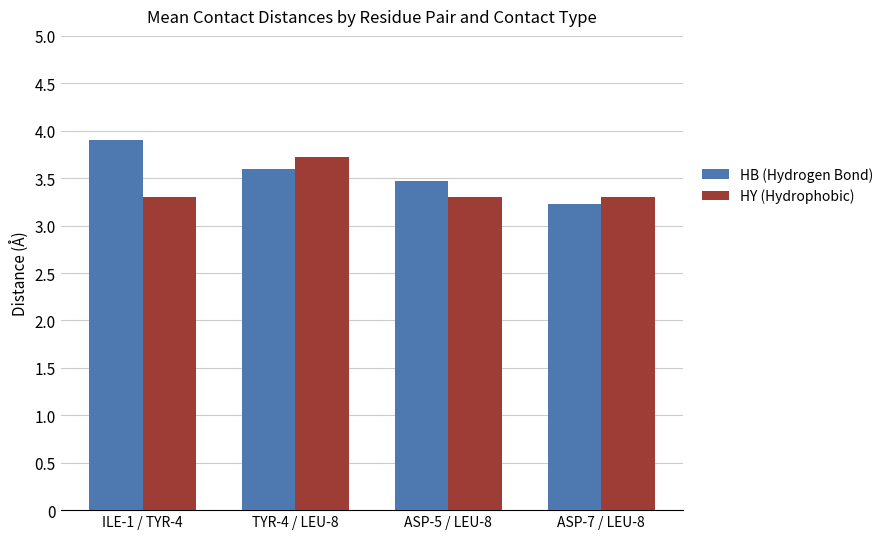

Between ILE-1 / TYR-4 and ASP-7 / LEU-8, which series saw the biggest shift?

HB (Hydrogen Bond)